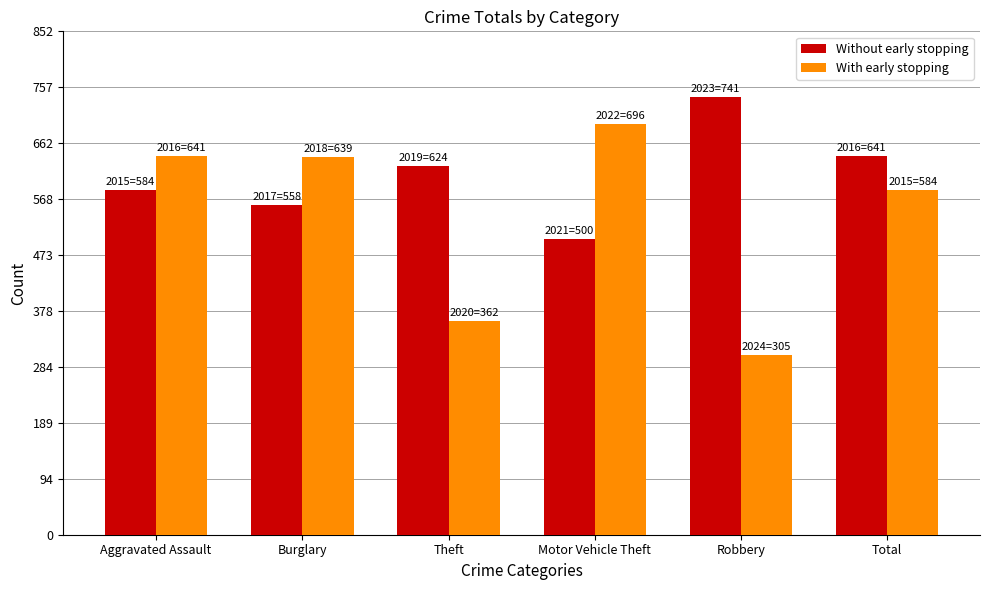

What is the approximate value of Without early stopping at Total, to the nearest 50?

650